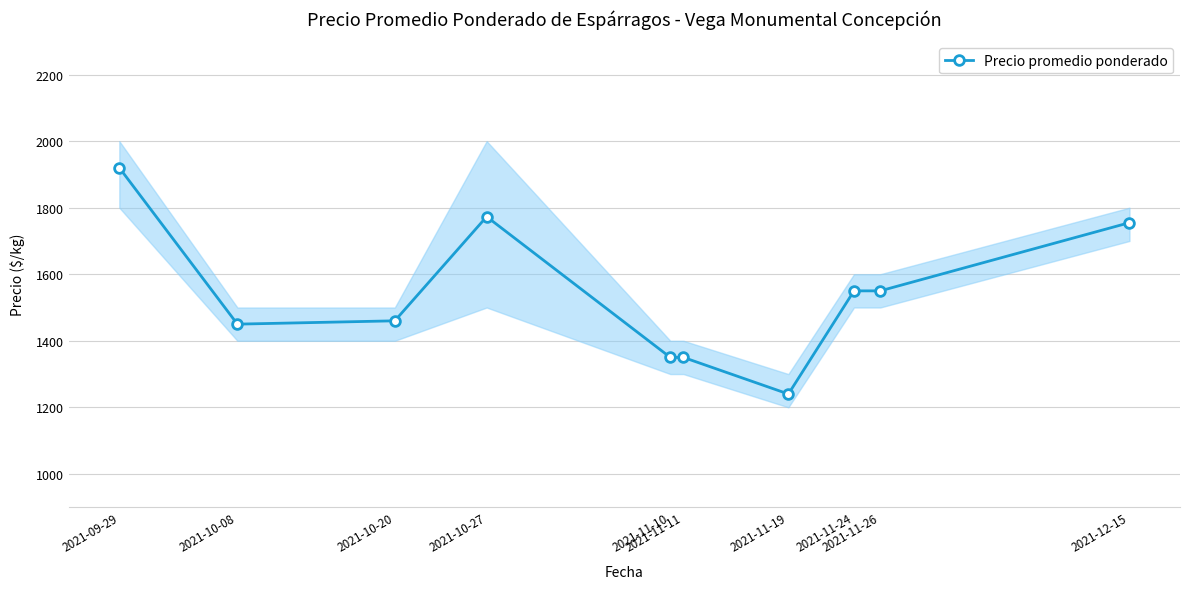

What is the label of the 6th point from the left?

2021-11-11